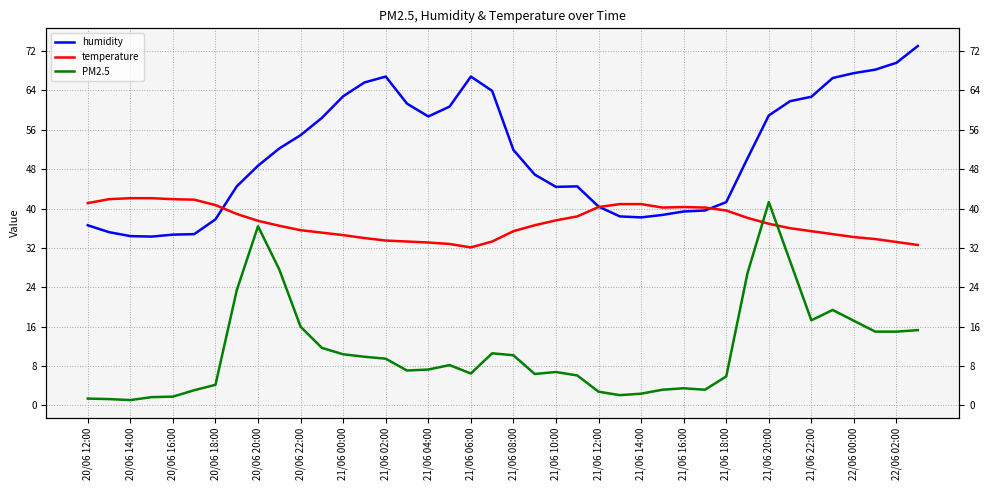

How many data points in humidity are less than 51?

20